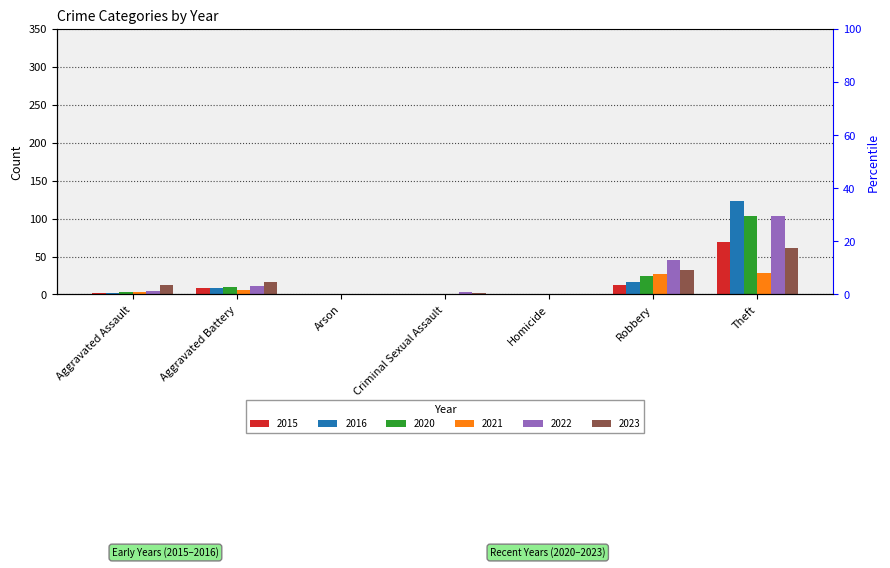

True or false: 2020 has a value of 39 at Robbery.

False